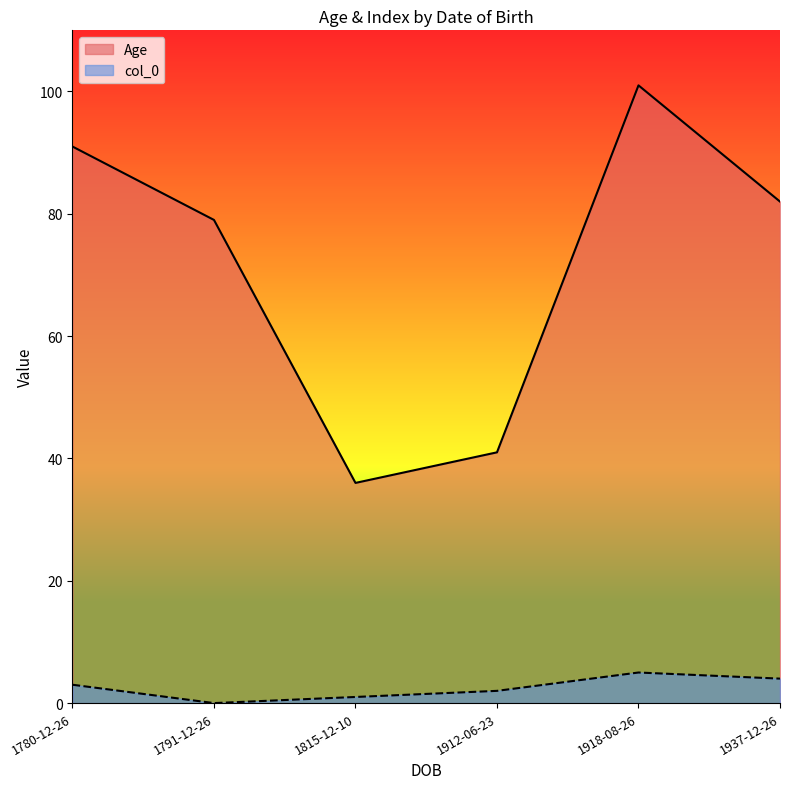

At how many categories does at least one series exceed 53?

4